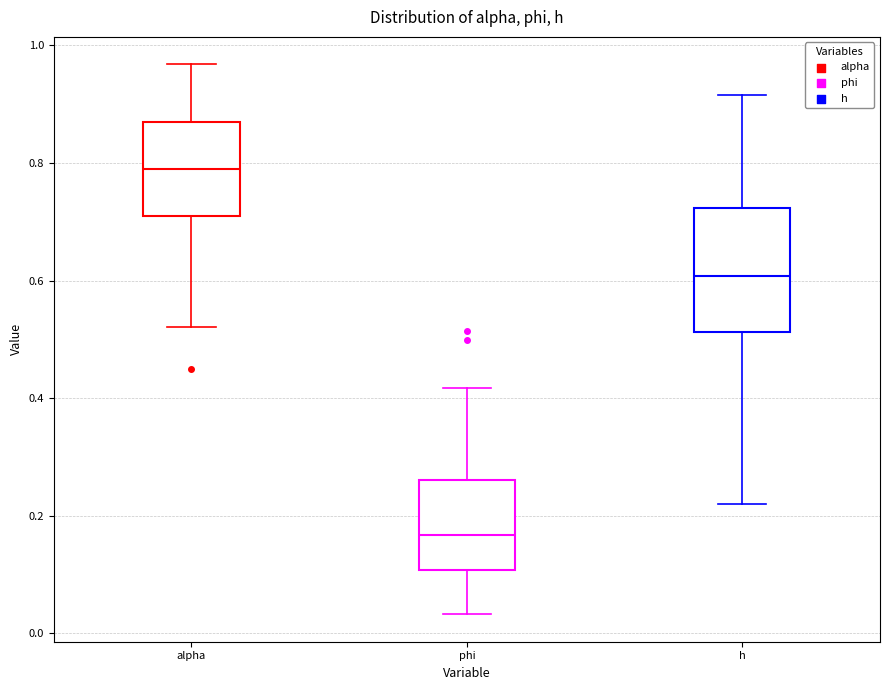

Comparing the boxes themselves (not the whiskers), which one is the tallest?

h